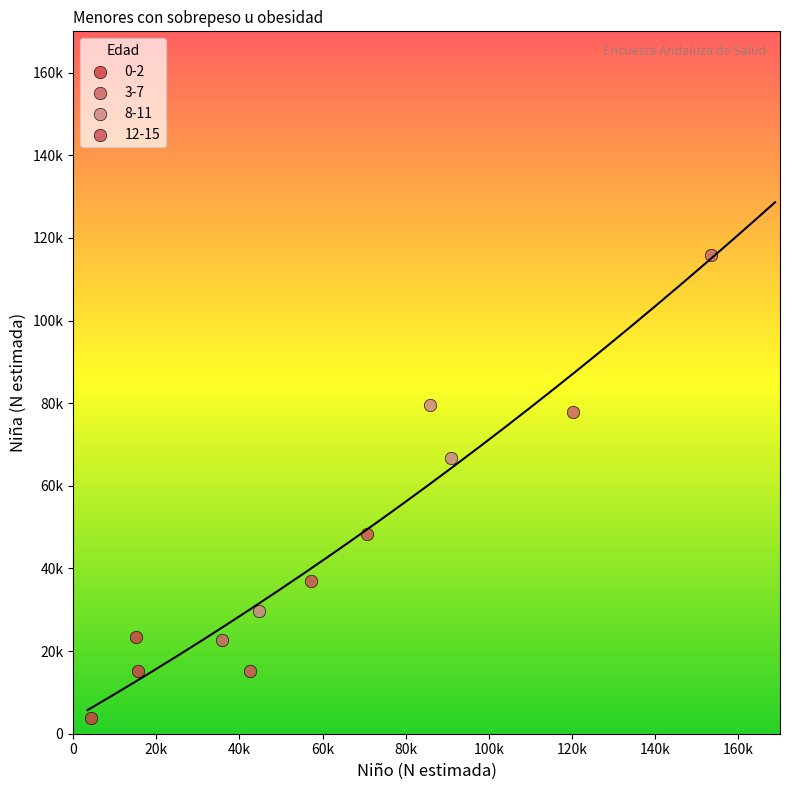

Which series reaches the minimum Y coordinate?

0-2